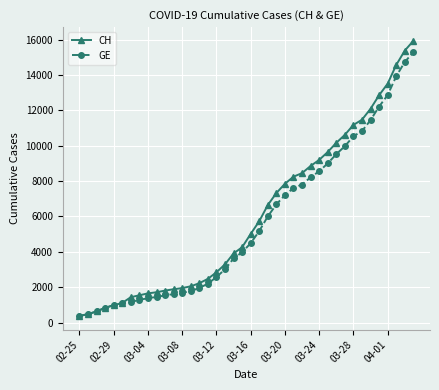

What is the minimum value for CH?

375